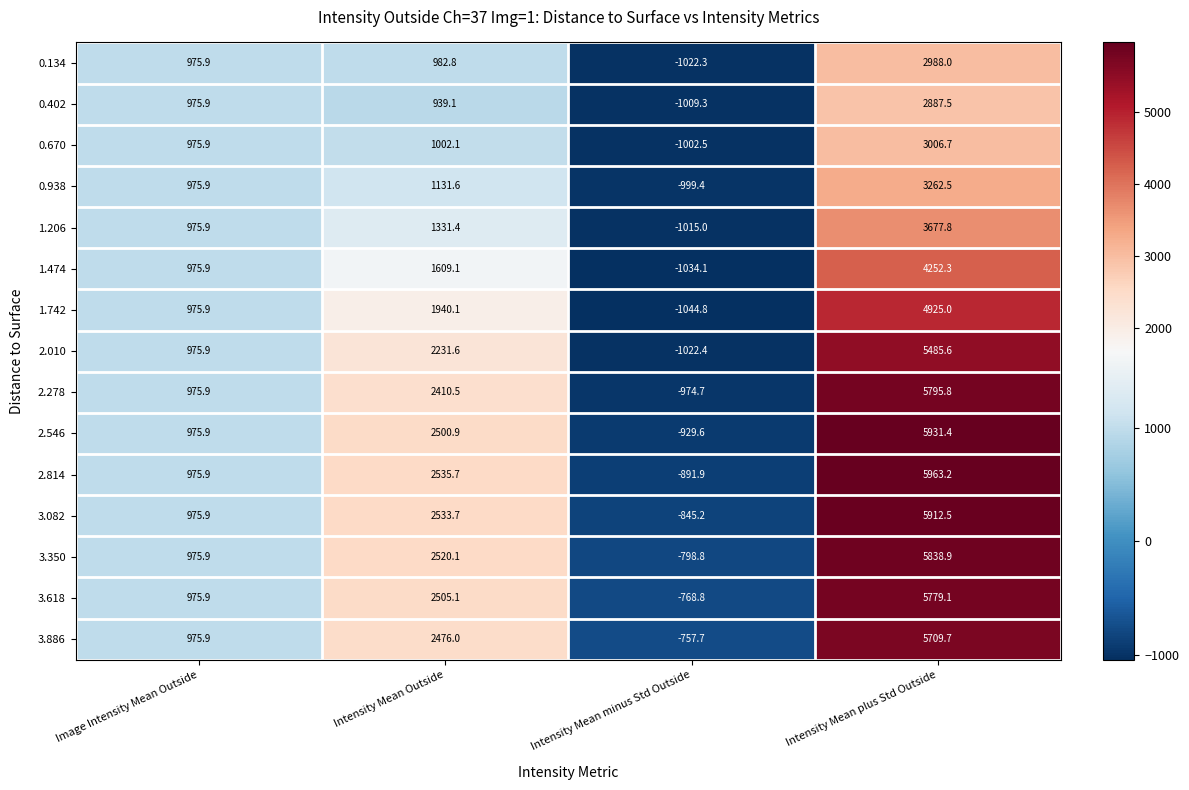

What is the average value of the 3.886 series?

2101.0